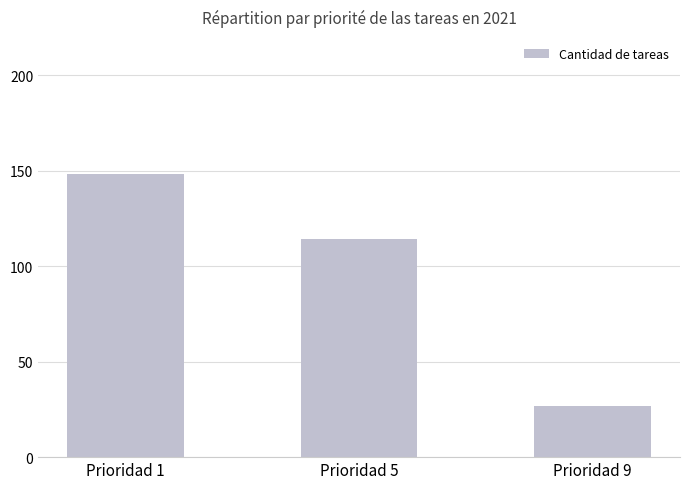

List the labels in order of value, largest first.

Prioridad 1, Prioridad 5, Prioridad 9